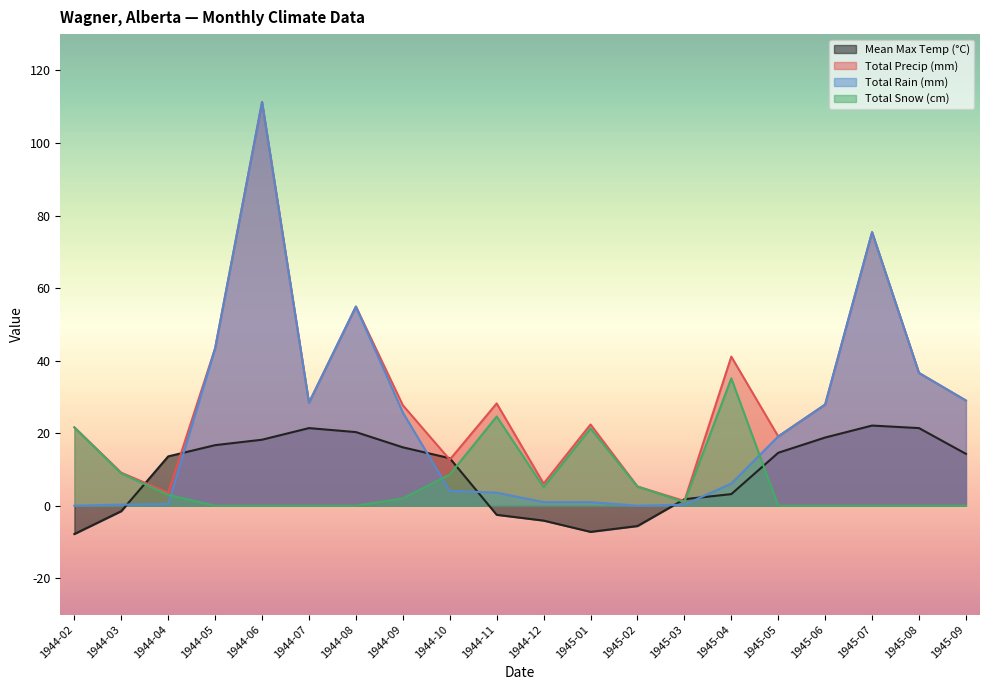

How many lines are shown in the chart?

4